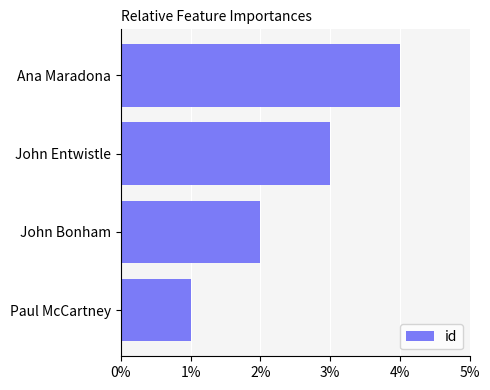

Rank the categories by value from lowest to highest.

Paul McCartney, John Bonham, John Entwistle, Ana Maradona